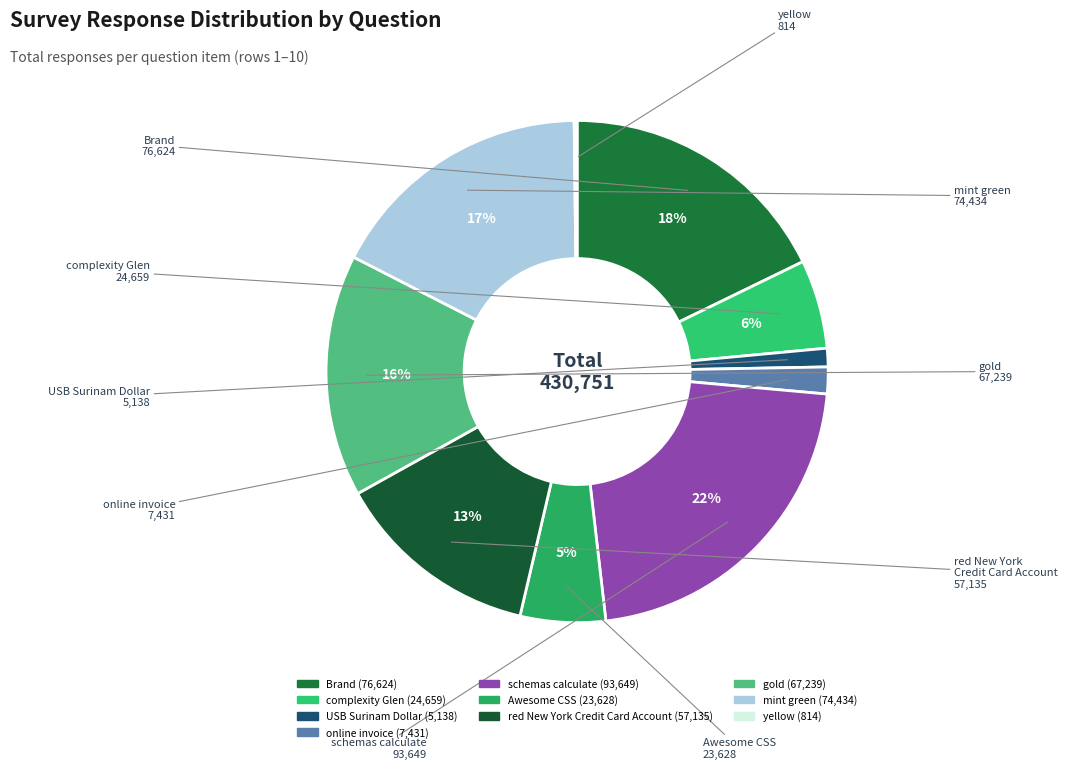

Combined, do red New York Credit Card Account and Brand account for over 50%?

No